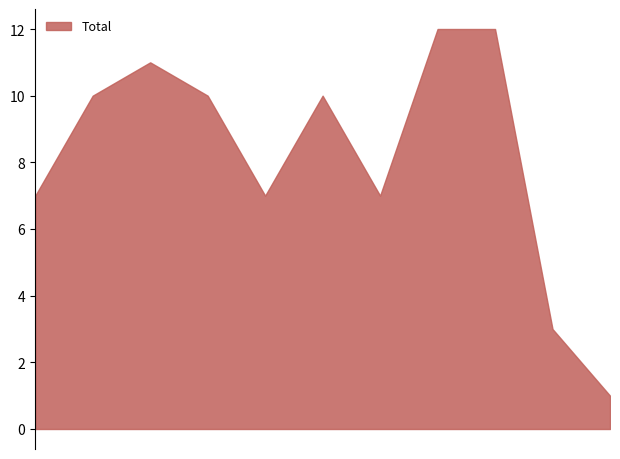

What is the greatest value displayed?

12